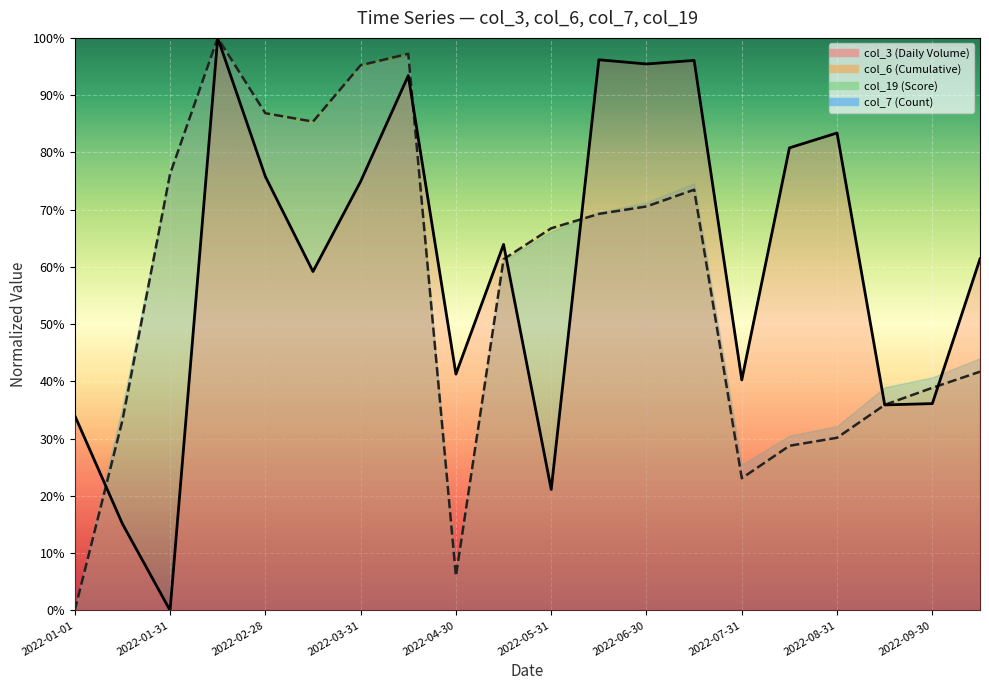

The value of col_6 (Cumulative) at 2022-03-31 is 1.0. True or false?

True